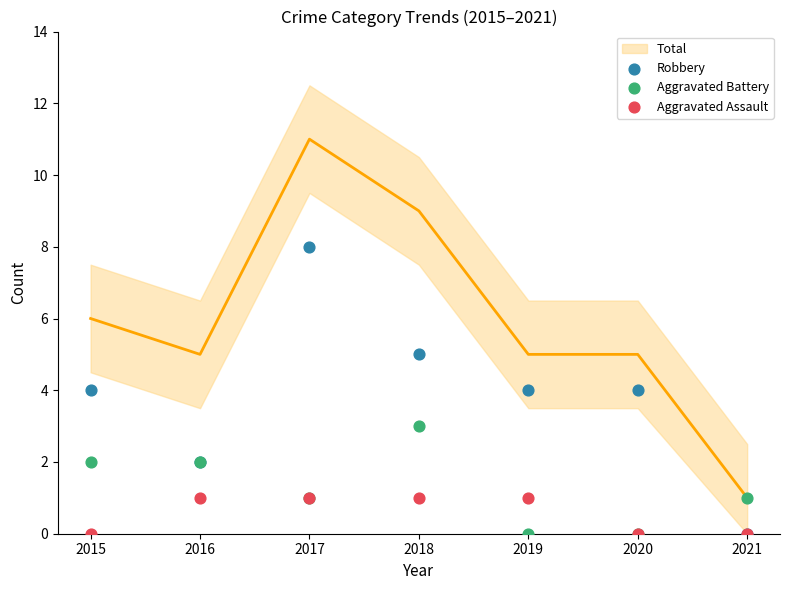

Which series has the widest spread of Y values?

Robbery